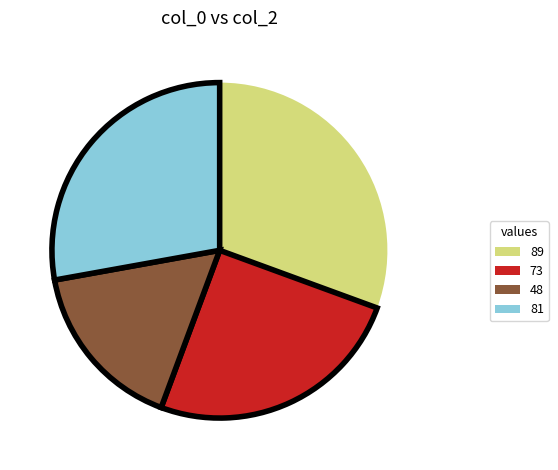

Do 89 and 73 together represent more than half of the pie?

Yes